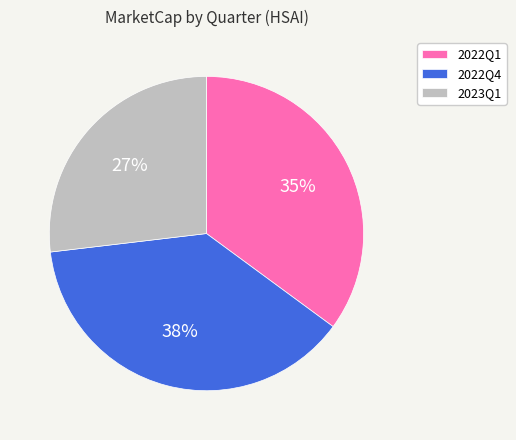

True or false: 2023Q1 accounts for 27% of the total.

True